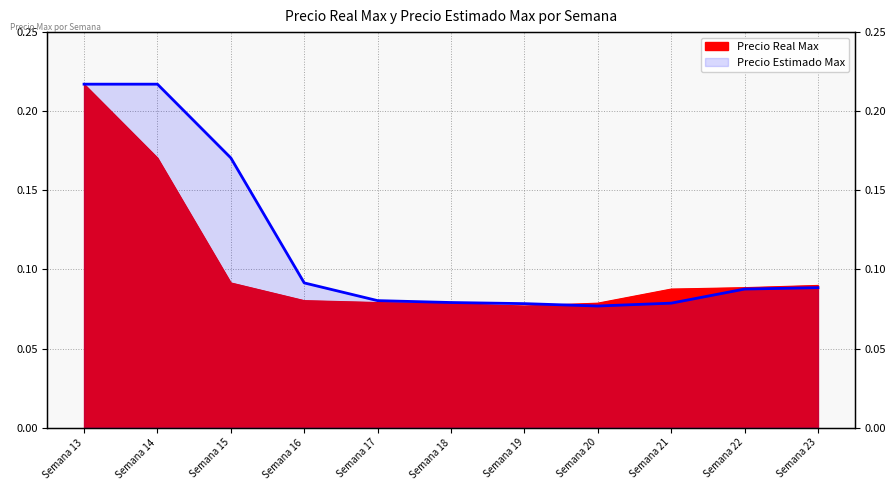

Where is the first local minimum for Precio Estimado Max?

Semana 20